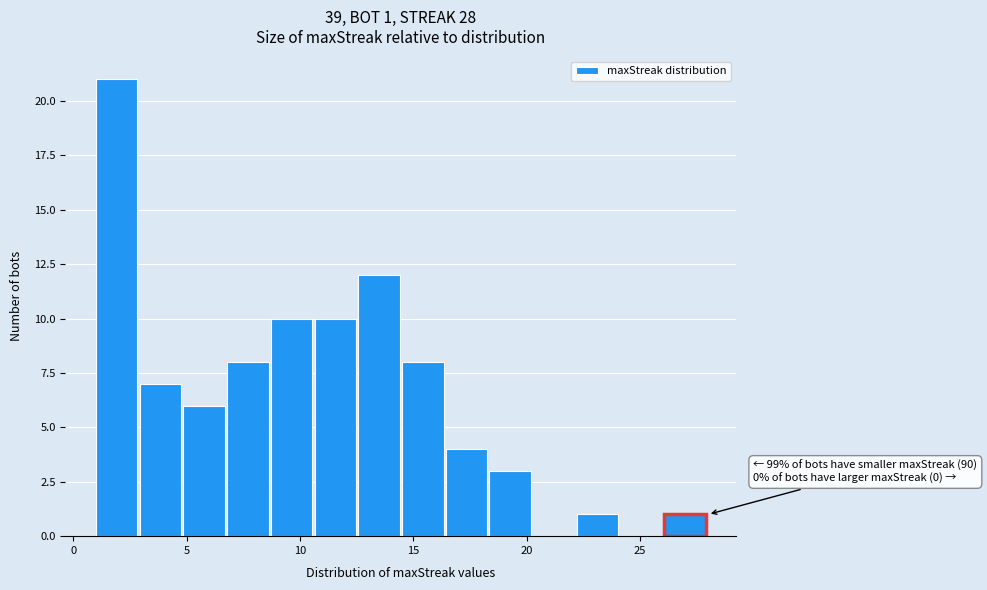

Read against the x-axis, roughly where is the centre of the tallest bar?

2.0